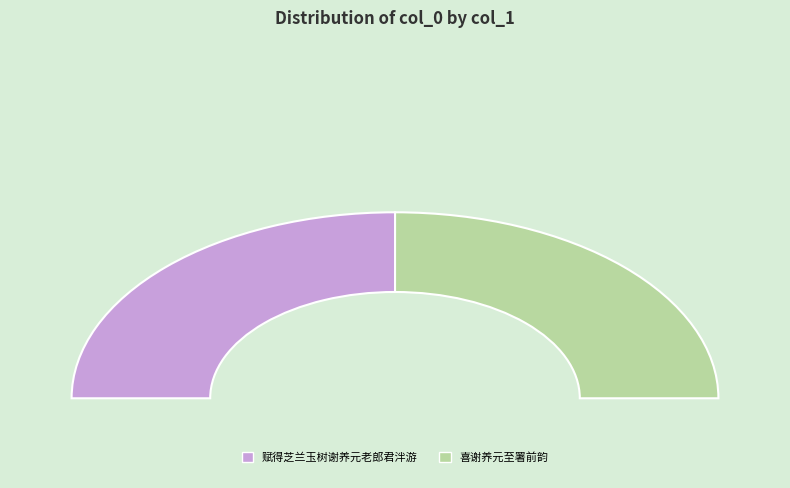

What is the largest slice in the pie chart?

赋得芝兰玉树谢养元老郎君泮游